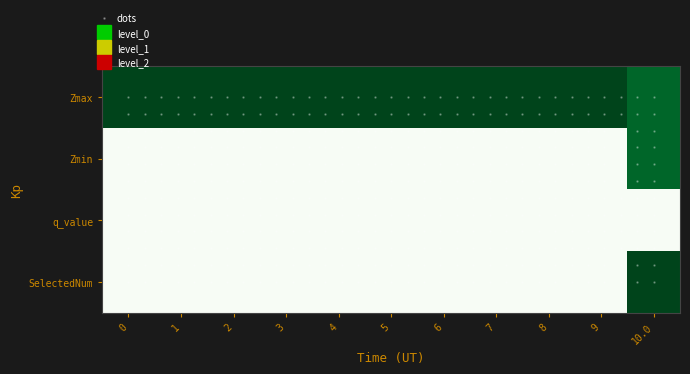

What is the highest value of the Zmin series?

1.0